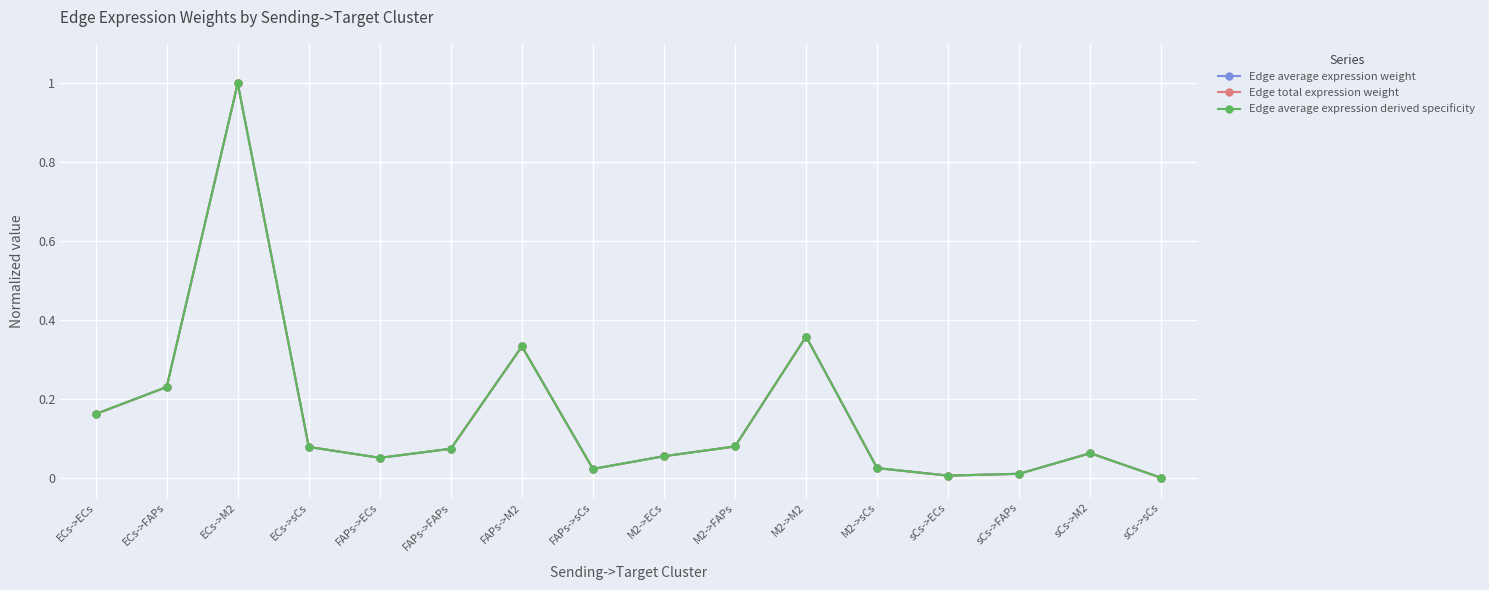

At how many categories does at least one series exceed 0?

15